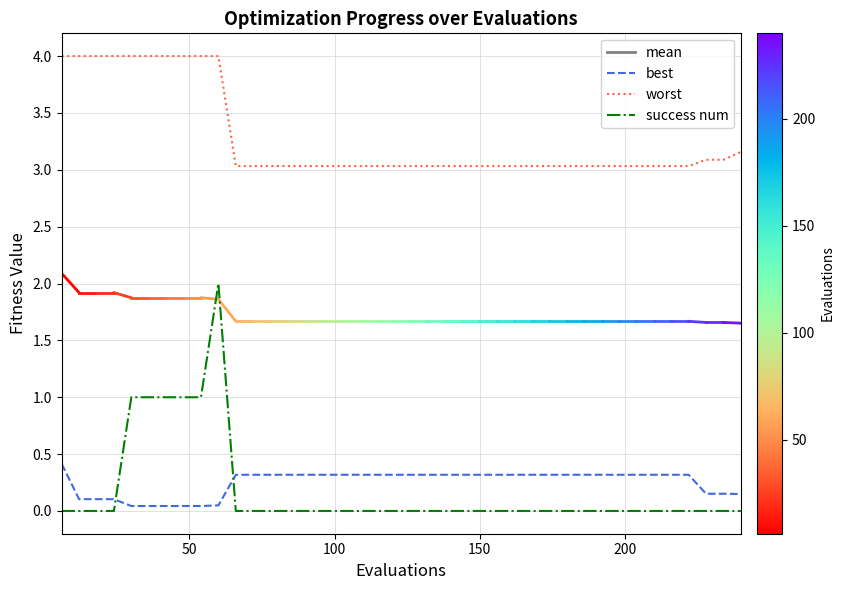

Rank the series by their maximum value, from highest to lowest.

worst, success num, best